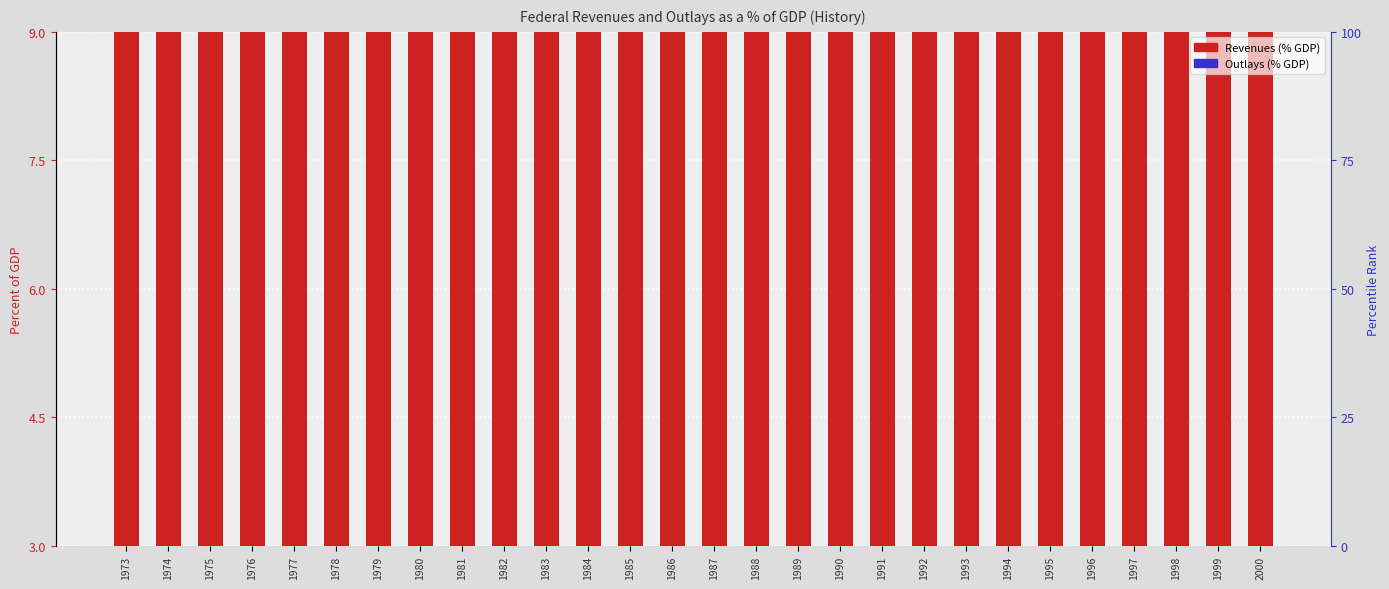

What is the difference between the second highest and second lowest values?

2.4